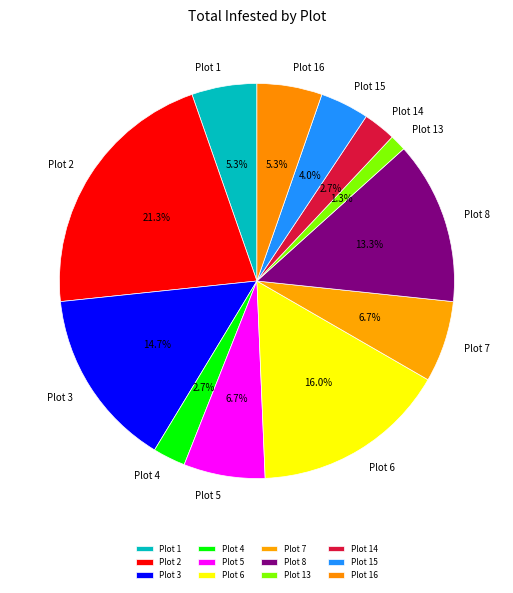

Which slice is the smallest?

Plot 13